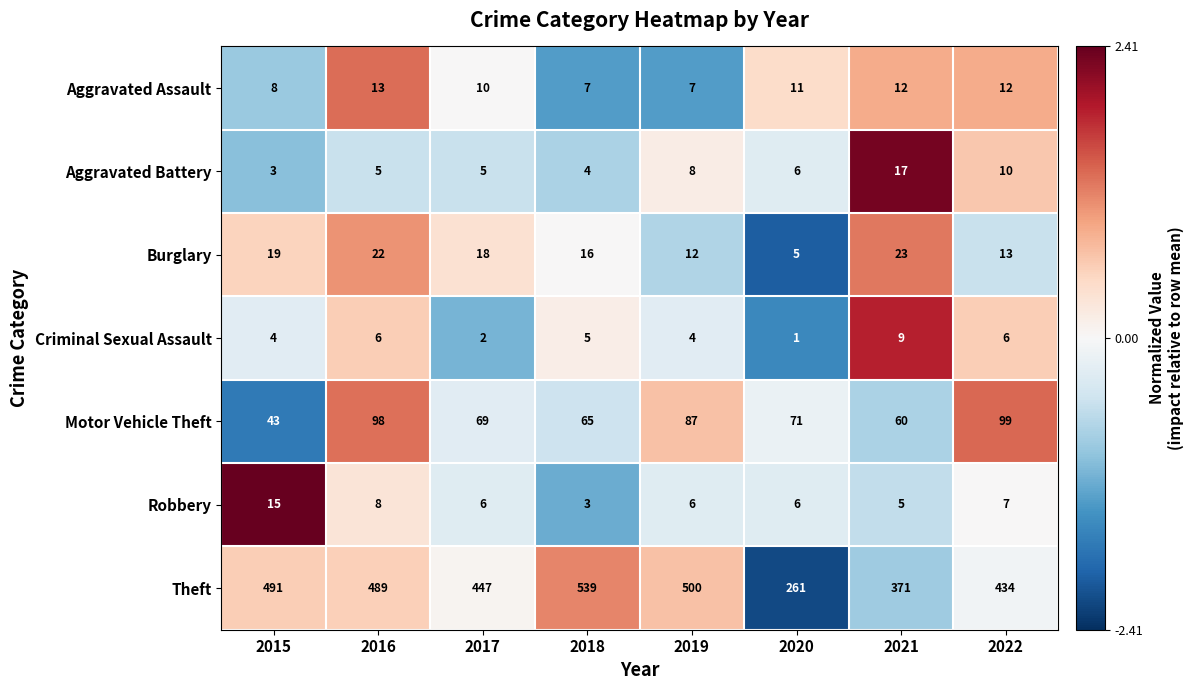

Where does the Criminal Sexual Assault series first go above 5?

2016